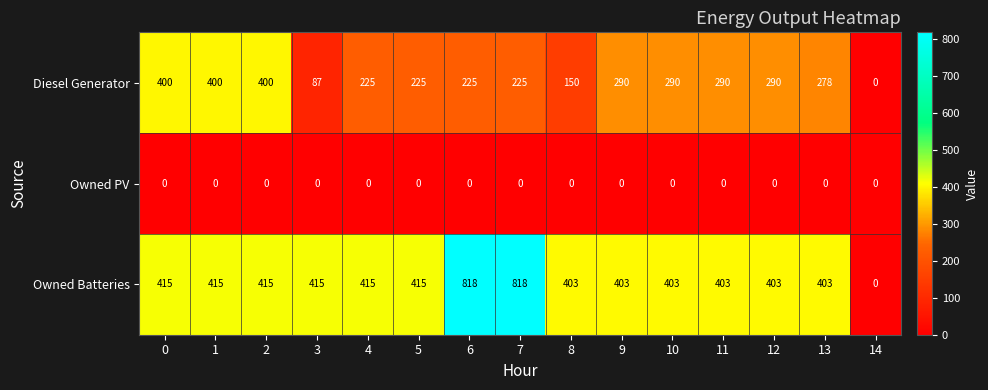

Rank the series by their maximum value, from lowest to highest.

Owned PV, Diesel Generator, Owned Batteries